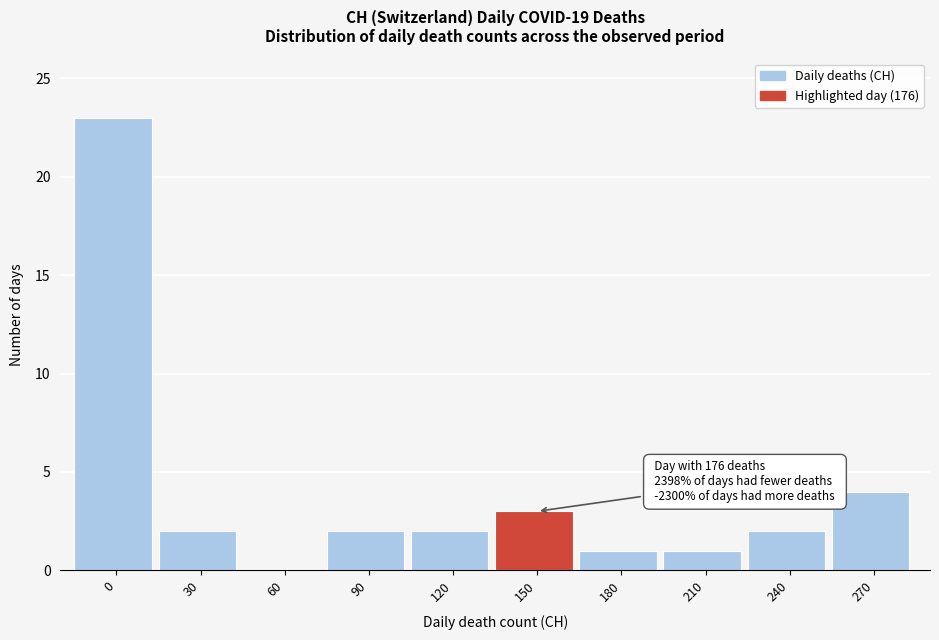

Reading left to right, extract all data points from this chart.

0=23	30=2	60=0	90=2	120=2	150=3	180=1	210=1	240=2	270=4